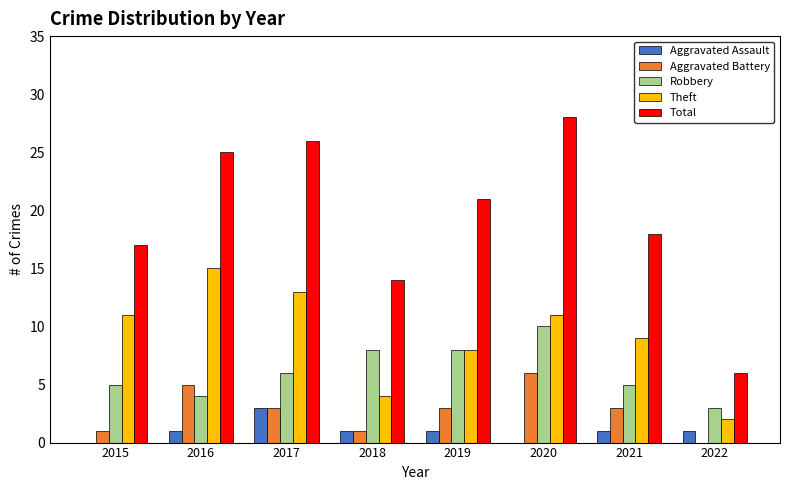

How many data points does each series have?

8